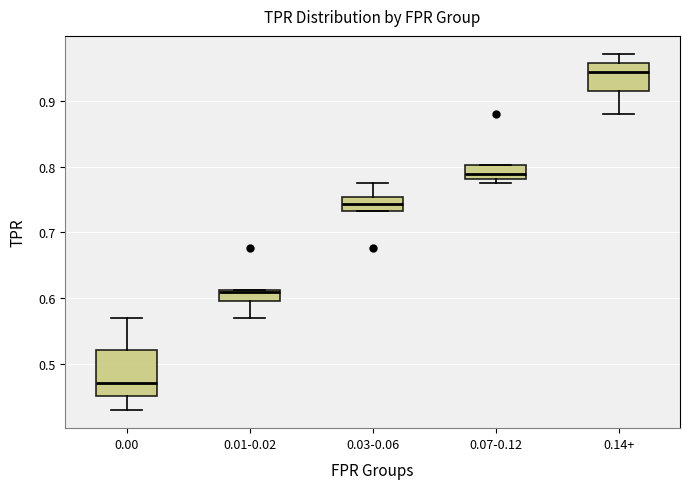

Reading left to right, transcribe this box plot: for each box, give where its median line is, the range the box spans, and where its two whiskers end, as read against the y-axis. The values are not printed on the chart, so give them approximately, as read against the axis.

0.00: median 0.47, box 0.45 to 0.52, whiskers 0.43 to 0.57
0.01-0.02: median 0.61 (just below the box's upper edge), box 0.60 to 0.61, whiskers 0.57 to 0.61
0.03-0.06: median 0.74, box 0.73 to 0.75, whiskers 0.73 to 0.77
0.07-0.12: median 0.79, box 0.78 to 0.80, whiskers 0.77 to 0.80
0.14+: median 0.94, box 0.92 to 0.96, whiskers 0.88 to 0.97